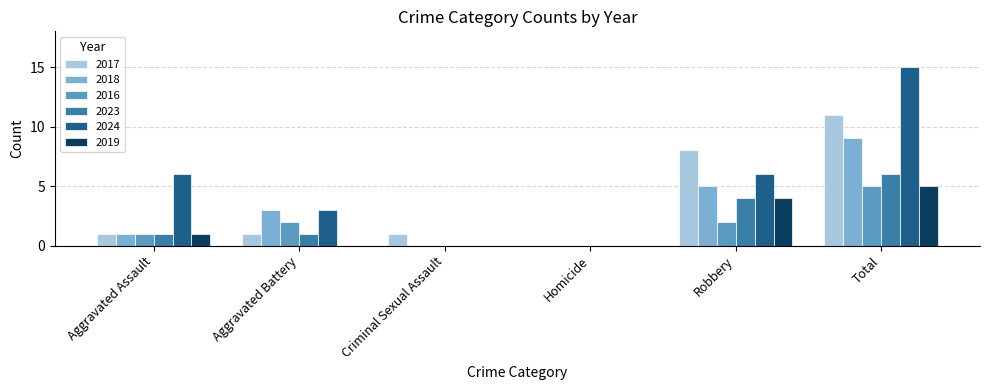

Is it true that 2019 equals 3 at Homicide?

False